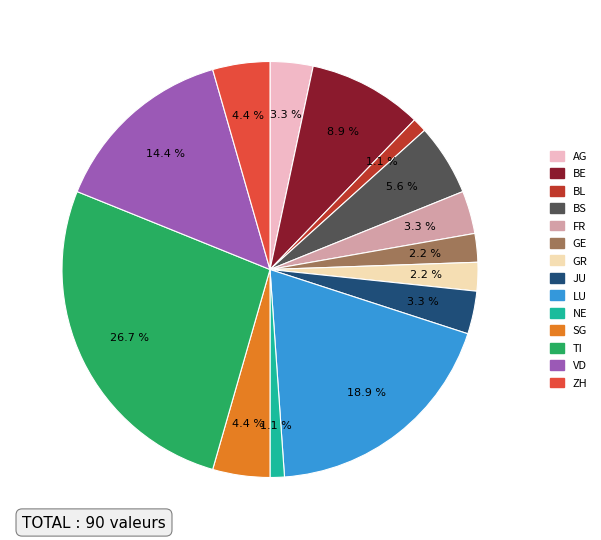

Is there a majority slice in this chart?

No